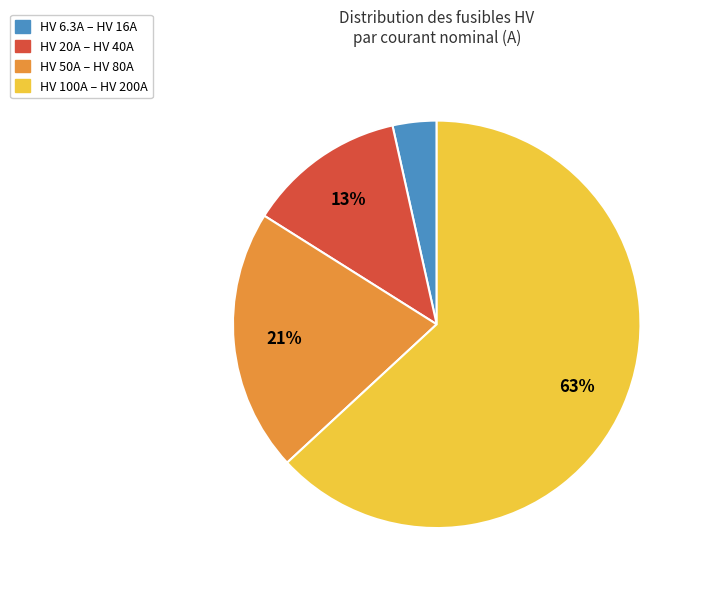

Is there a majority slice in this chart?

Yes